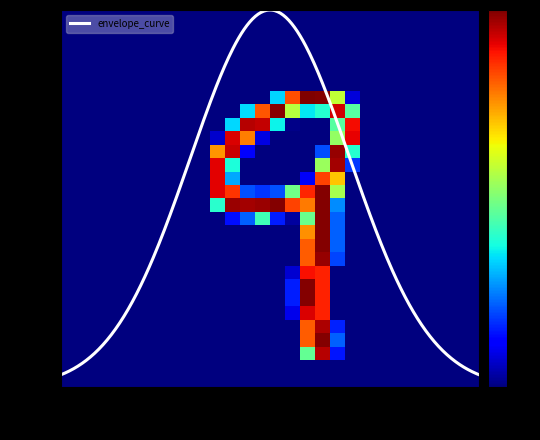

What is the maximum value for envelope_curve?

110.0